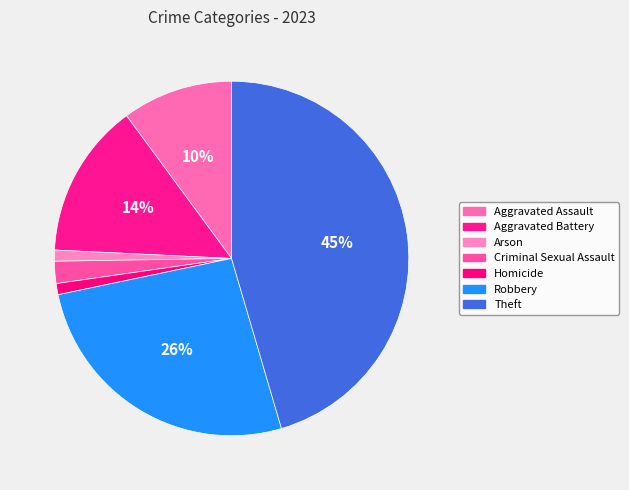

Which has a higher value, Aggravated Battery or Homicide?

Aggravated Battery